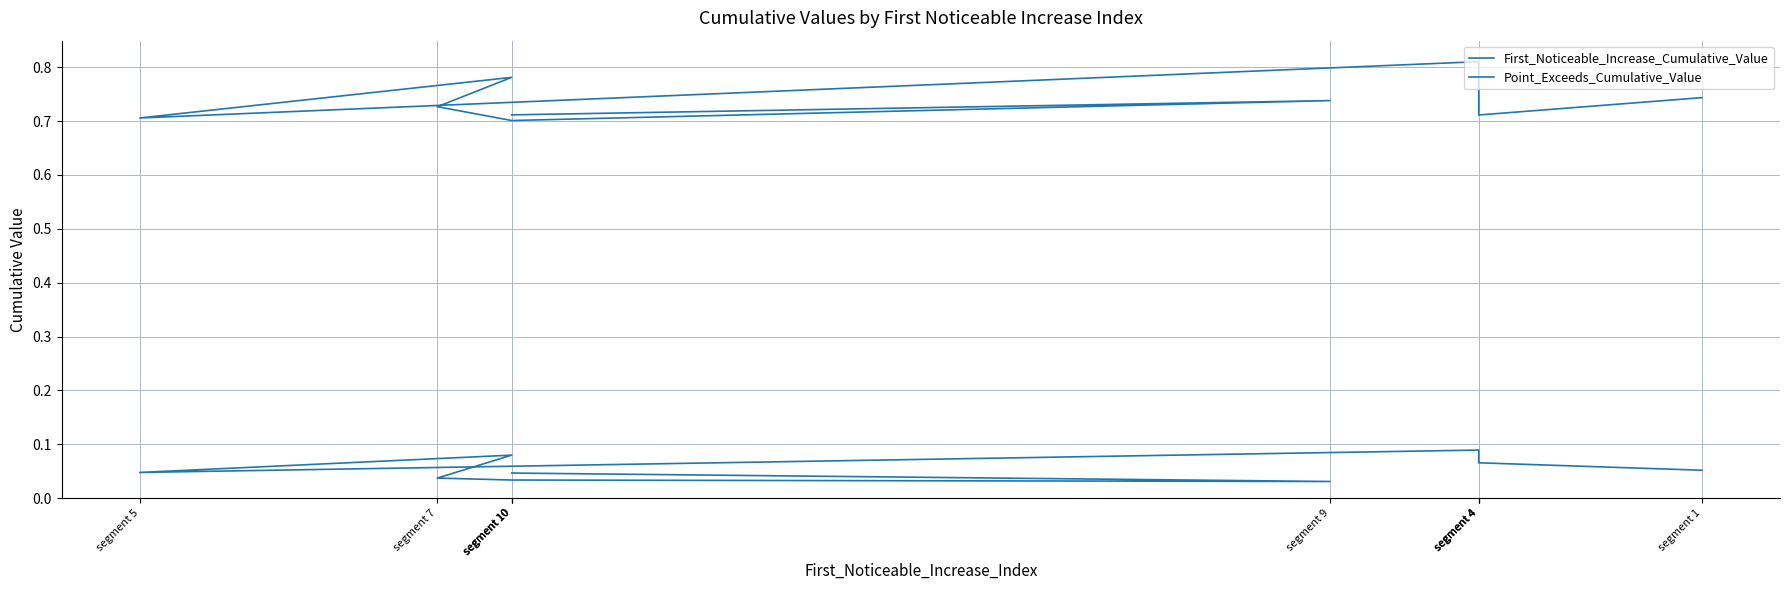

How many data points does each series have?

10